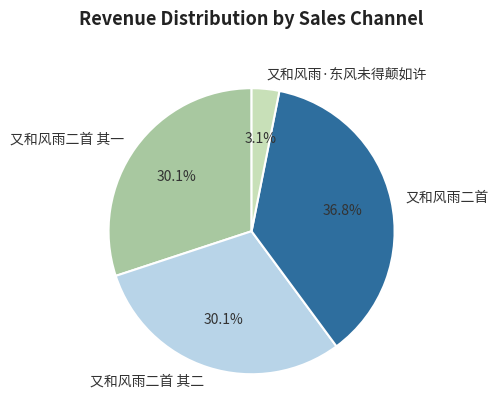

What is the smallest slice in the pie chart?

又和风雨·东风未得颠如许